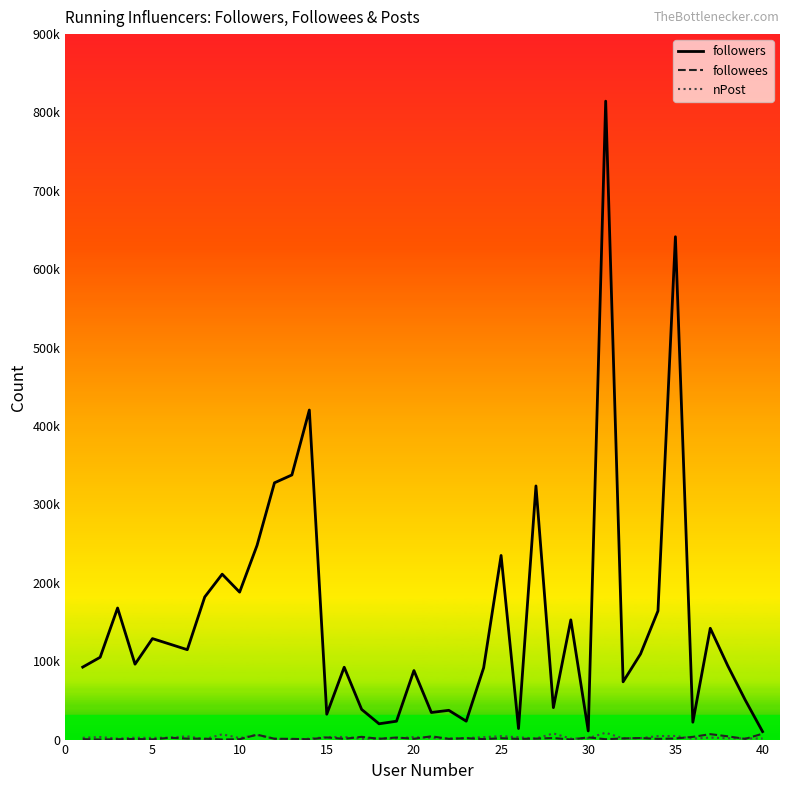

Does the chart display data point markers on the line(s)?

No